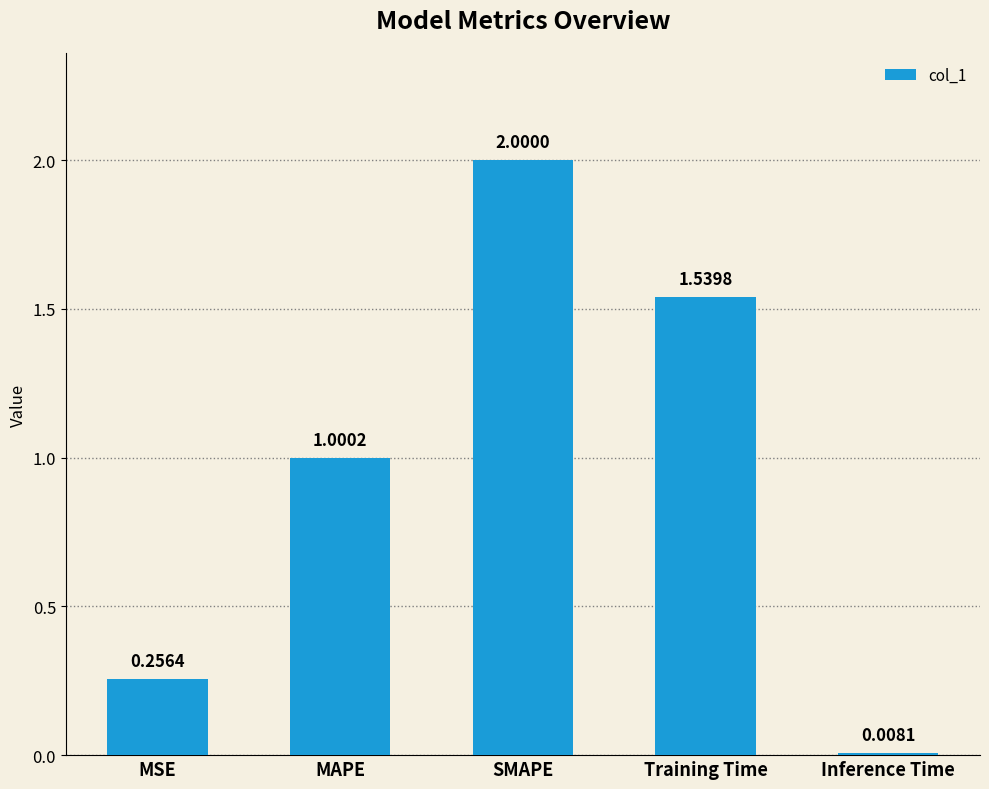

Count the number of values greater than 1.

3